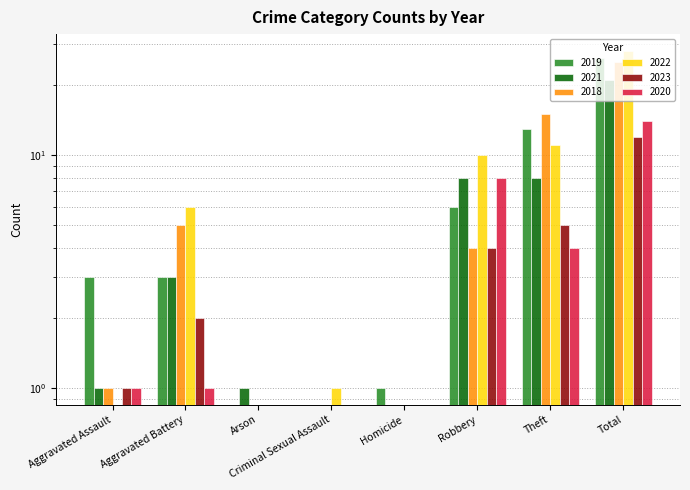

How many data points in 2018 are less than 4?

4